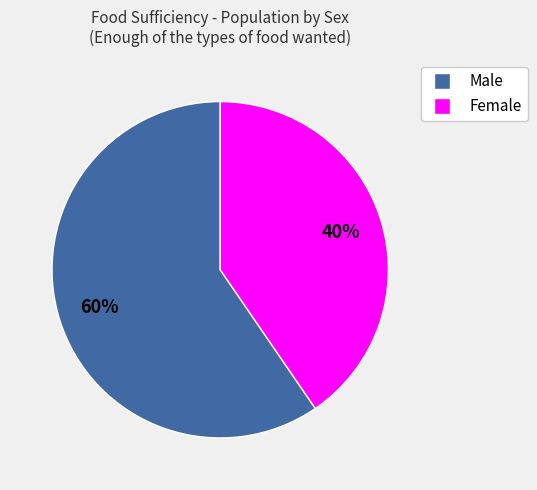

Rank the categories by value from lowest to highest.

Female, Male